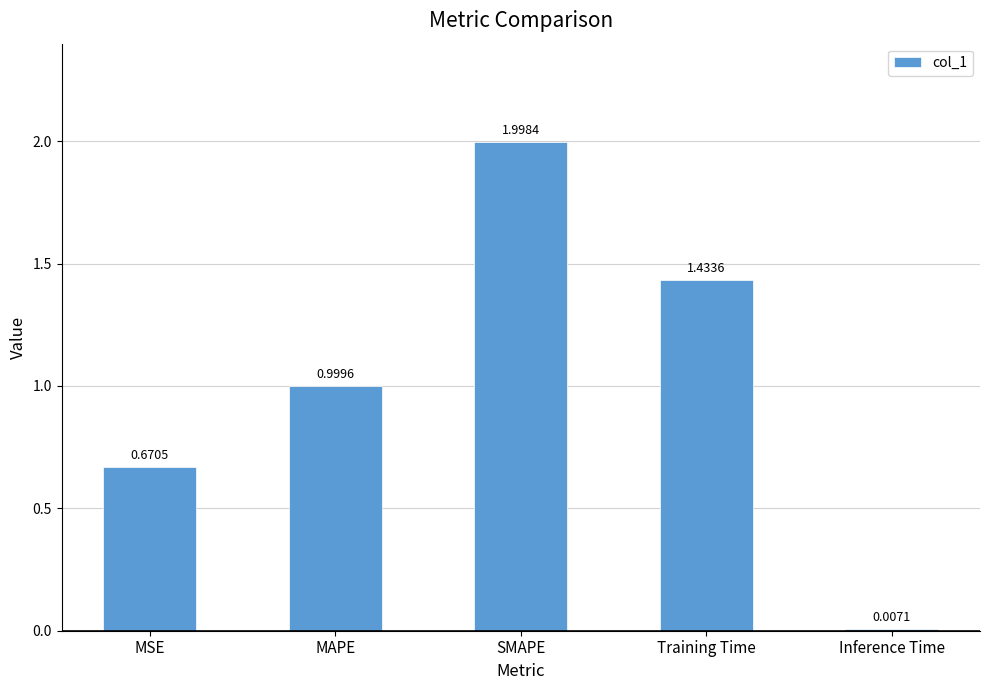

Where is the data nearest to the value 1?

MAPE